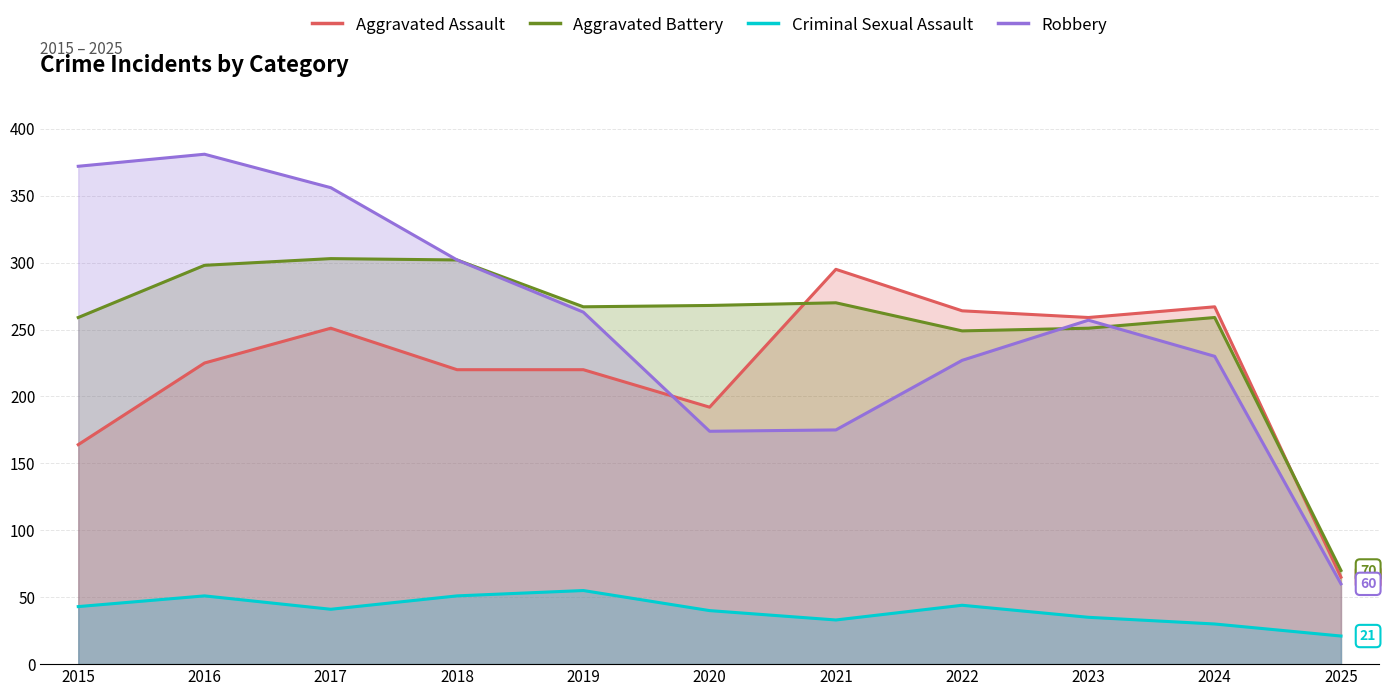

Which series ends up on top after the final intersection of Aggravated Assault and Aggravated Battery?

Aggravated Battery